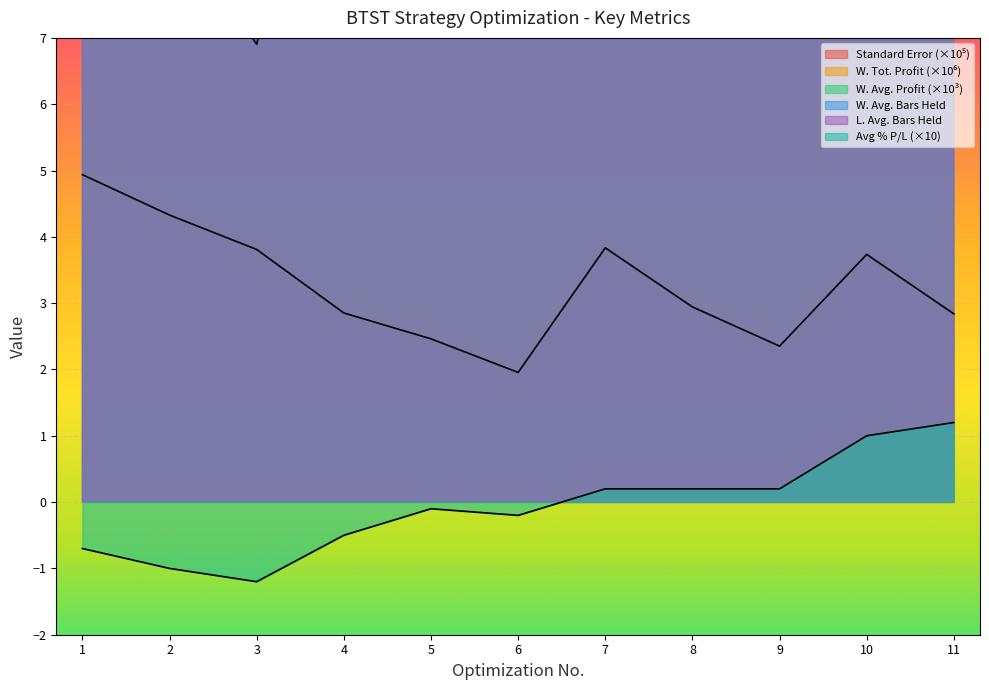

What is the spread (max minus min) of values at 10?

34.2